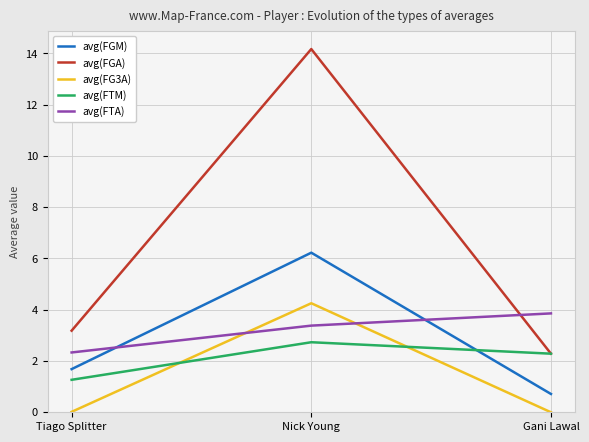

Which series has the largest range (max minus min)?

avg(FGA)